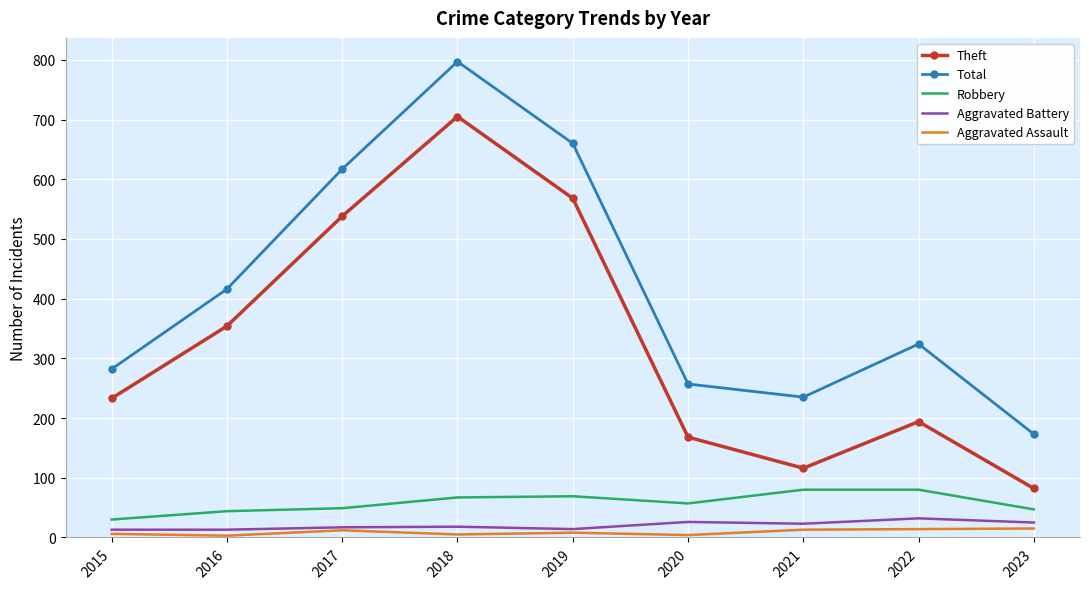

At which label is Theft closest to 393?

2016